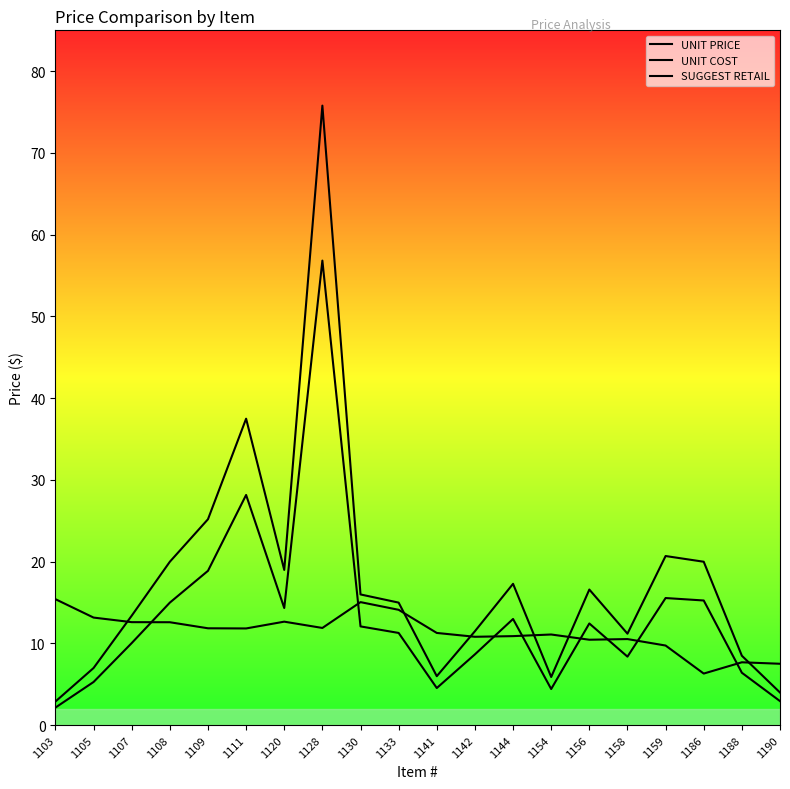

How many lines are shown in the chart?

3